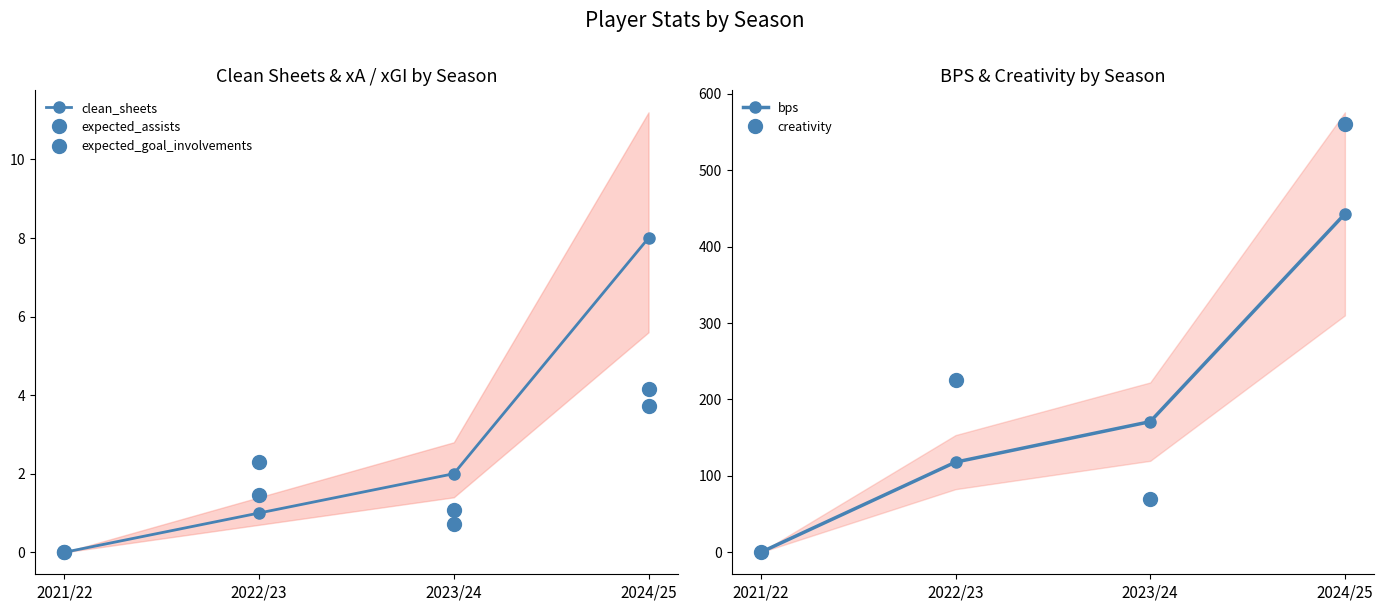

What is the value of the clean_sheets point at the 3rd from the left?

2.0